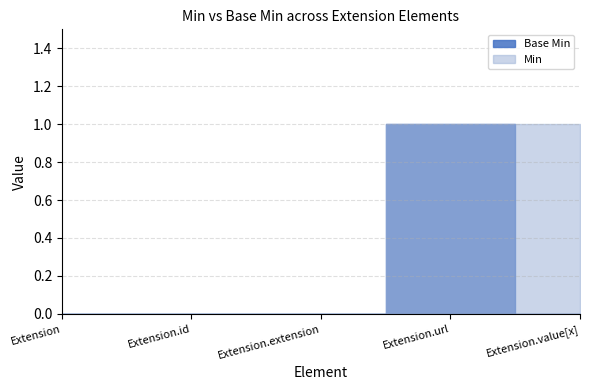

How many categories are shown in the chart?

5